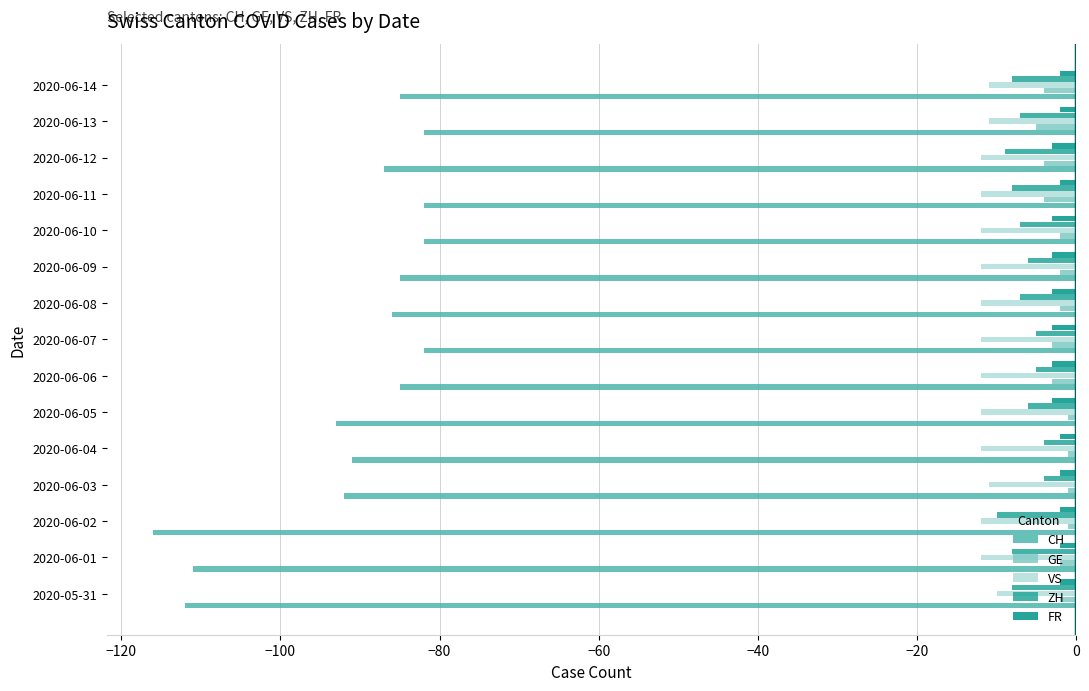

Which series has the largest range (max minus min)?

CH